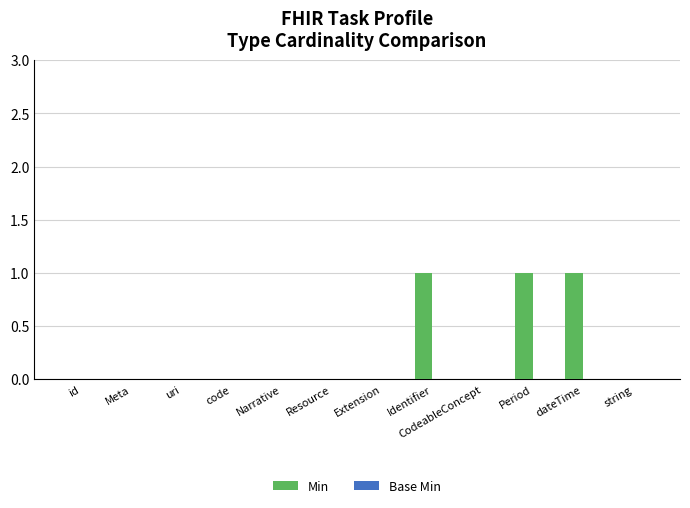

True or false: the data shows 0 at dateTime.

False